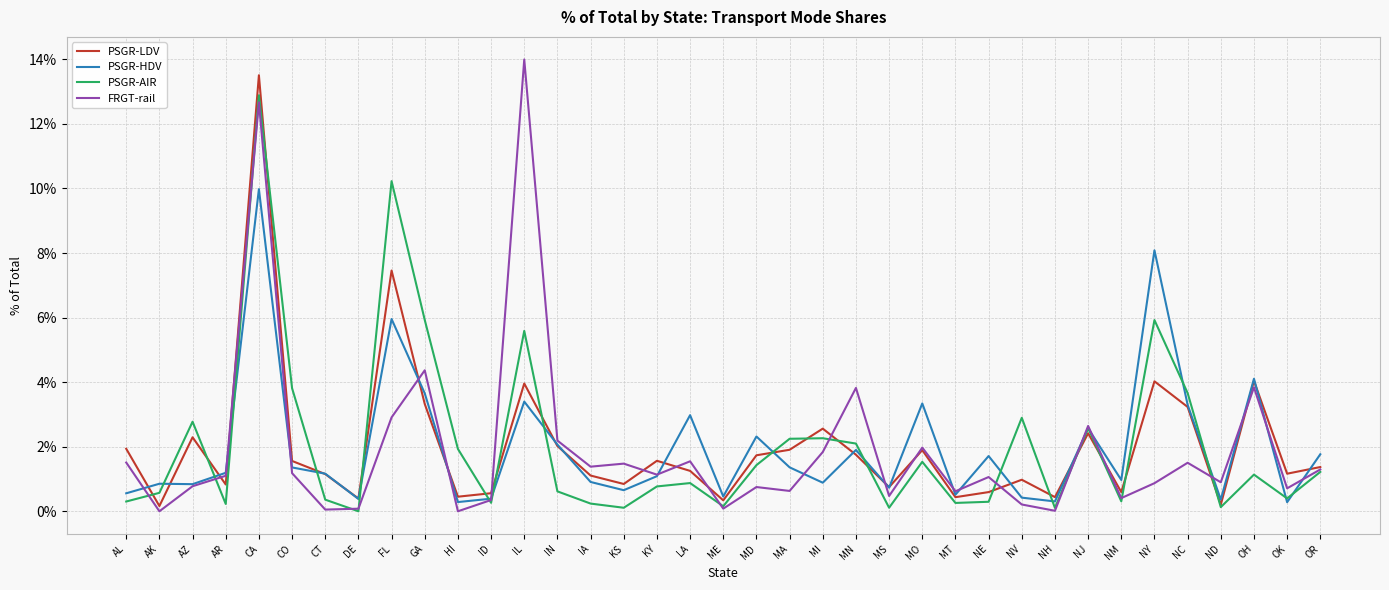

In PSGR-HDV, how many points are lower than both neighbors (excluding endpoints)?

12